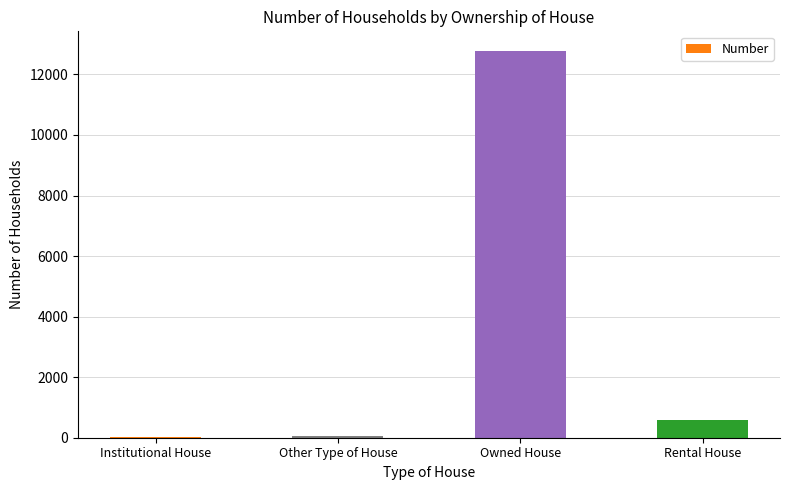

What is the sum of all values?

13445